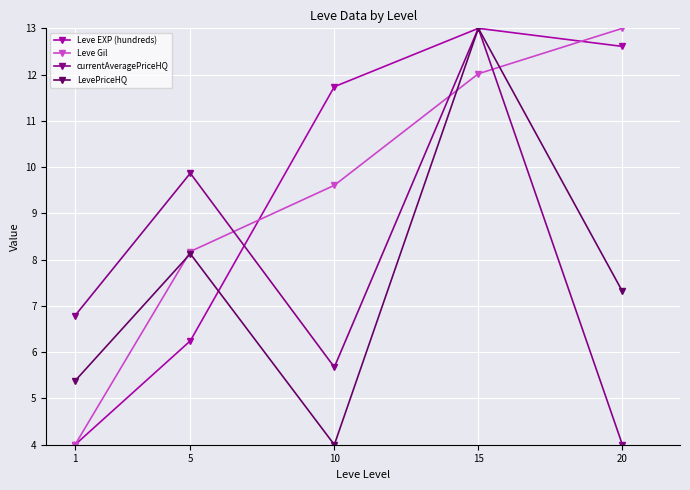

Reading left to right, what are all the values shown in this chart?

Leve EXP (hundreds): 1=4.0	5=6.2	10=11.7	15=13.0	20=12.6
Leve Gil: 1=4.0	5=8.2	10=9.6	15=12.0	20=13.0
currentAveragePriceHQ: 1=6.8	5=9.9	10=5.7	15=13.0	20=4.0
LevePriceHQ: 1=5.4	5=8.1	10=4.0	15=13.0	20=7.3